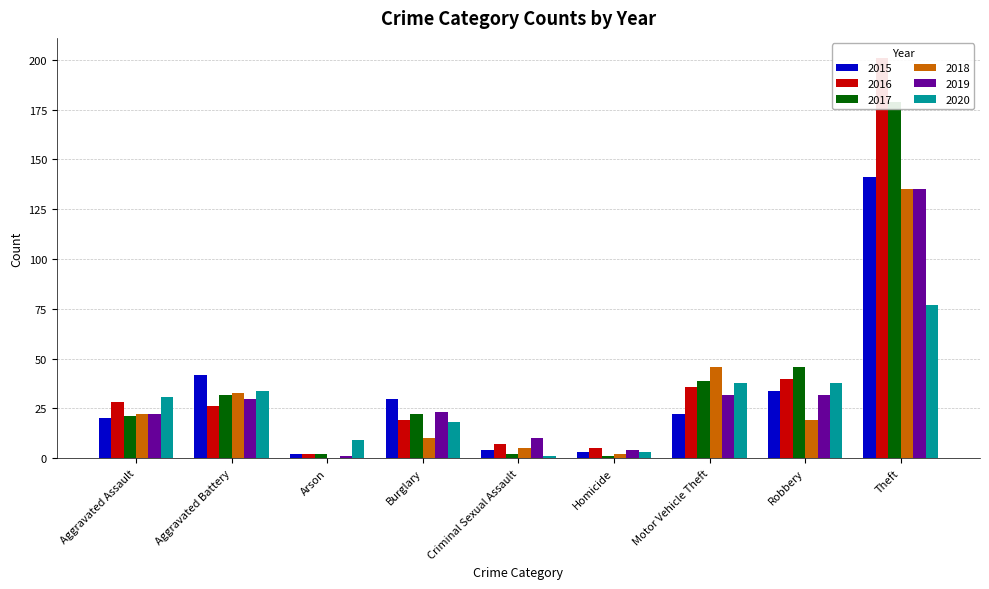

Which series has the largest total across all categories?

2016